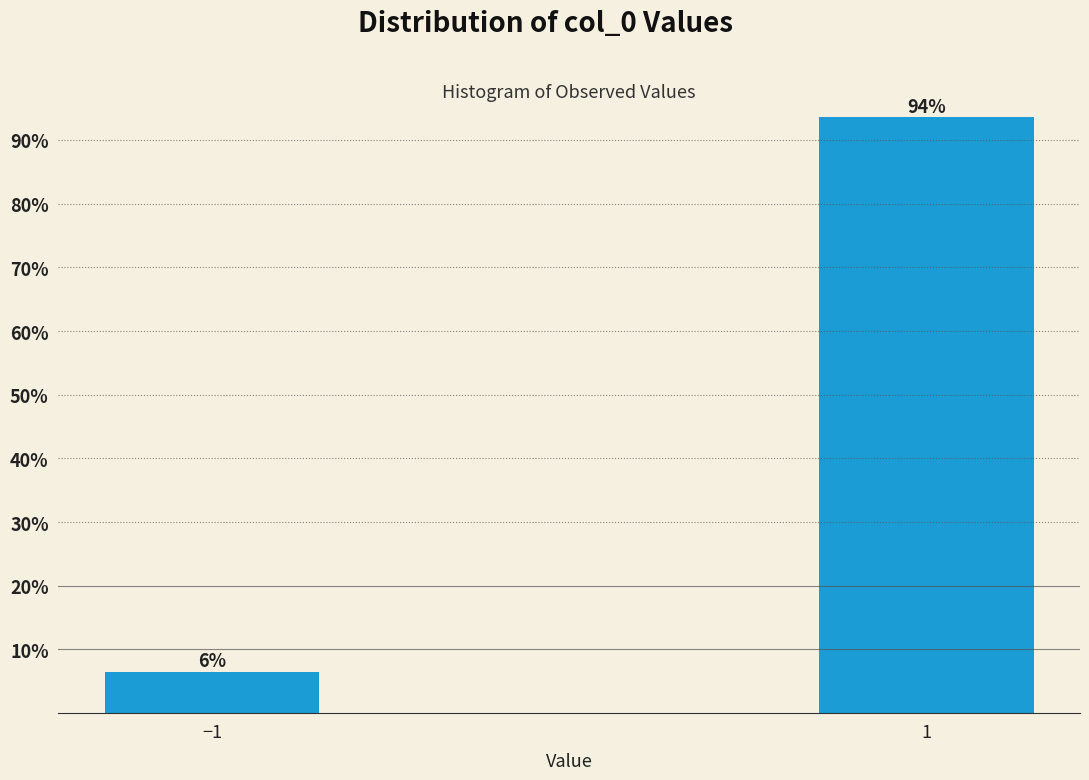

At which label is the value closest to 50?

−1